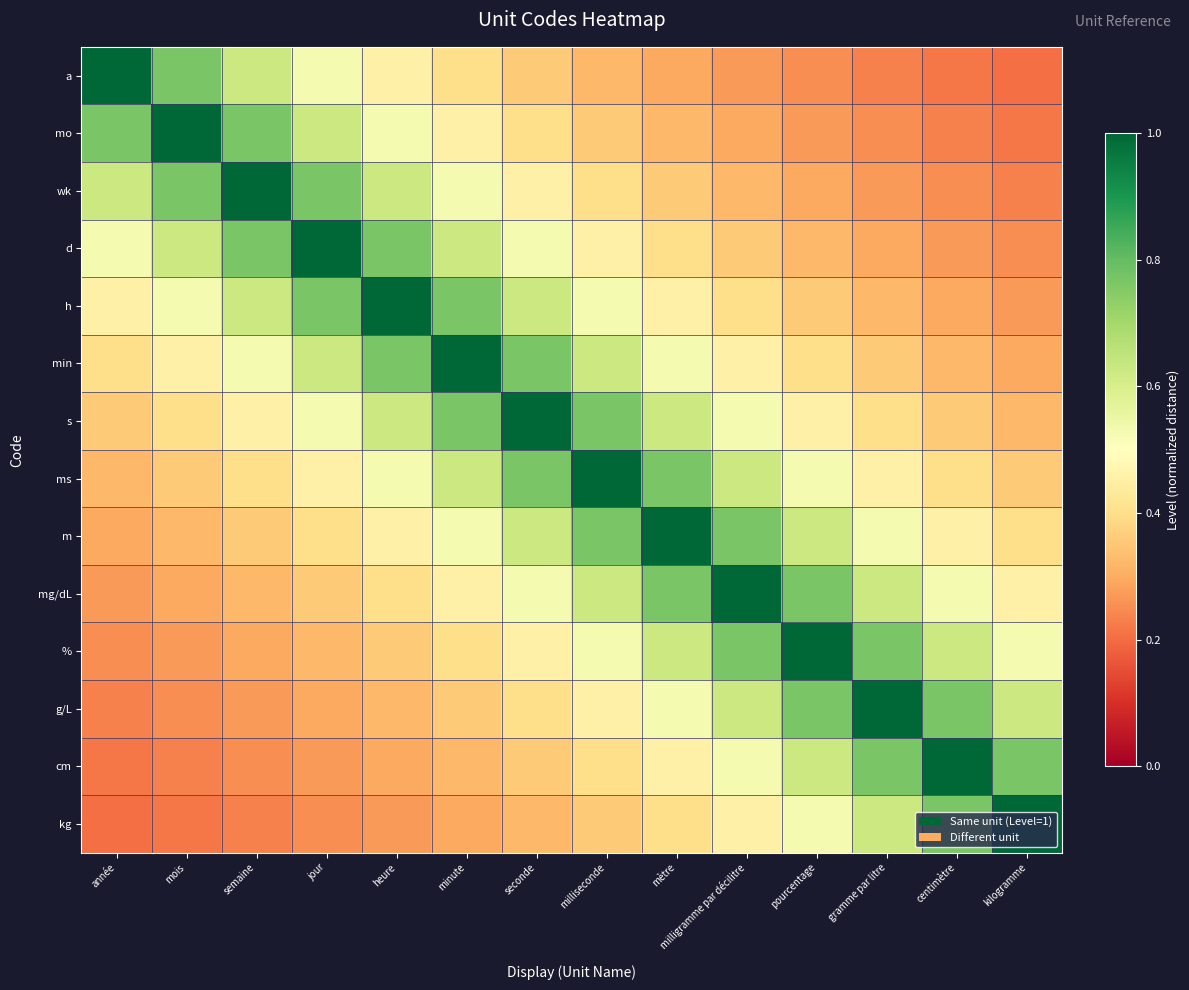

What is the difference between the highest and lowest values at gramme par litre?

0.8